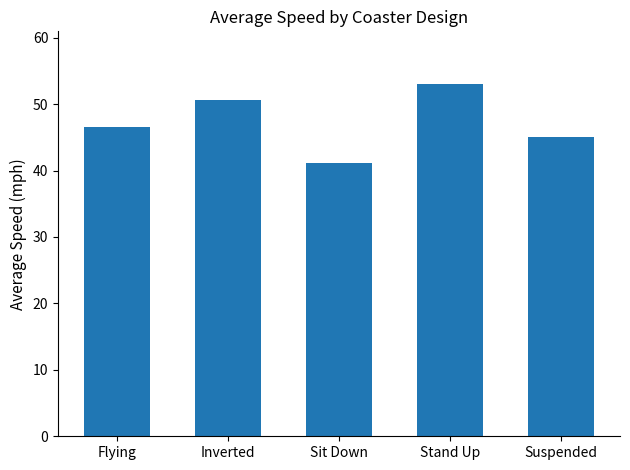

What is the minimum value shown in the chart?

41.1